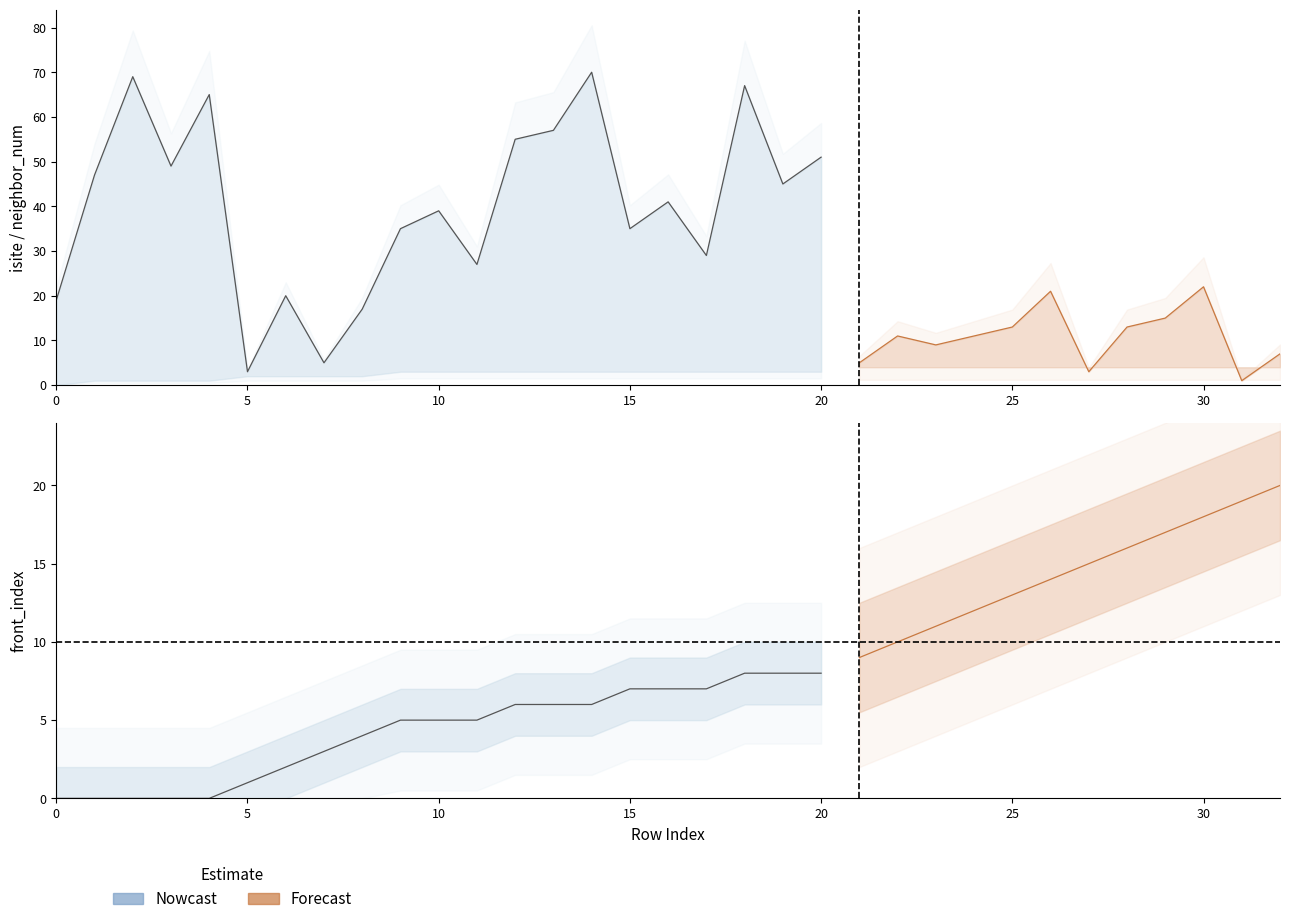

Is it true that isite equals 86 at 3?

False